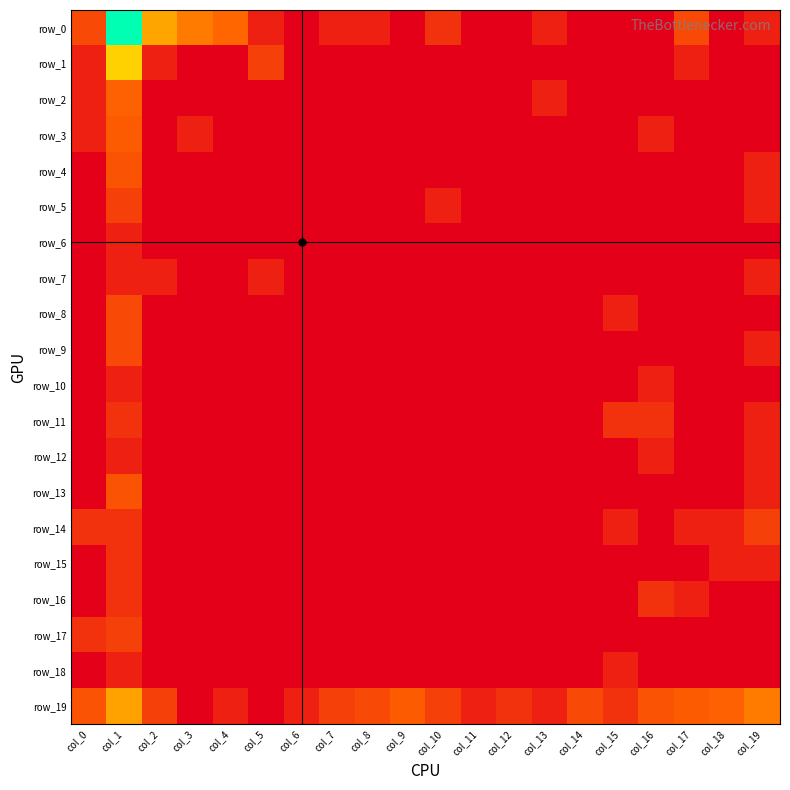

Reading left to right, transcribe all the data shown in this chart.

row_0: 1.6	6.5	3.1	2.5	2.2	0.7	0.0	0.7	0.7	0.0	1.1	0.0	0.0	0.7	0.0	0.0	0.0	1.6	0.0	0.7
row_1: 0.7	3.7	0.7	0.0	0.0	1.4	0.0	0.0	0.0	0.0	0.0	0.0	0.0	0.0	0.0	0.0	0.0	0.7	0.0	0.0
row_2: 0.7	2.1	0.0	0.0	0.0	0.0	0.0	0.0	0.0	0.0	0.0	0.0	0.0	0.7	0.0	0.0	0.0	0.0	0.0	0.0
row_3: 0.7	1.9	0.0	0.7	0.0	0.0	0.0	0.0	0.0	0.0	0.0	0.0	0.0	0.0	0.0	0.0	0.7	0.0	0.0	0.0
row_4: 0.0	1.8	0.0	0.0	0.0	0.0	0.0	0.0	0.0	0.0	0.0	0.0	0.0	0.0	0.0	0.0	0.0	0.0	0.0	0.7
row_5: 0.0	1.4	0.0	0.0	0.0	0.0	0.0	0.0	0.0	0.0	0.7	0.0	0.0	0.0	0.0	0.0	0.0	0.0	0.0	0.7
row_6: 0.0	0.7	0.0	0.0	0.0	0.0	0.0	0.0	0.0	0.0	0.0	0.0	0.0	0.0	0.0	0.0	0.0	0.0	0.0	0.0
row_7: 0.0	0.7	0.7	0.0	0.0	0.7	0.0	0.0	0.0	0.0	0.0	0.0	0.0	0.0	0.0	0.0	0.0	0.0	0.0	0.7
row_8: 0.0	1.6	0.0	0.0	0.0	0.0	0.0	0.0	0.0	0.0	0.0	0.0	0.0	0.0	0.0	0.7	0.0	0.0	0.0	0.0
row_9: 0.0	1.6	0.0	0.0	0.0	0.0	0.0	0.0	0.0	0.0	0.0	0.0	0.0	0.0	0.0	0.0	0.0	0.0	0.0	0.7
row_10: 0.0	0.7	0.0	0.0	0.0	0.0	0.0	0.0	0.0	0.0	0.0	0.0	0.0	0.0	0.0	0.0	0.7	0.0	0.0	0.0
row_11: 0.0	1.1	0.0	0.0	0.0	0.0	0.0	0.0	0.0	0.0	0.0	0.0	0.0	0.0	0.0	1.1	1.1	0.0	0.0	0.7
row_12: 0.0	0.7	0.0	0.0	0.0	0.0	0.0	0.0	0.0	0.0	0.0	0.0	0.0	0.0	0.0	0.0	0.7	0.0	0.0	0.7
row_13: 0.0	1.8	0.0	0.0	0.0	0.0	0.0	0.0	0.0	0.0	0.0	0.0	0.0	0.0	0.0	0.0	0.0	0.0	0.0	0.7
row_14: 1.1	1.1	0.0	0.0	0.0	0.0	0.0	0.0	0.0	0.0	0.0	0.0	0.0	0.0	0.0	0.7	0.0	0.7	0.7	1.4
row_15: 0.0	1.1	0.0	0.0	0.0	0.0	0.0	0.0	0.0	0.0	0.0	0.0	0.0	0.0	0.0	0.0	0.0	0.0	0.7	0.7
row_16: 0.0	1.1	0.0	0.0	0.0	0.0	0.0	0.0	0.0	0.0	0.0	0.0	0.0	0.0	0.0	0.0	1.1	0.7	0.0	0.0
row_17: 1.1	1.4	0.0	0.0	0.0	0.0	0.0	0.0	0.0	0.0	0.0	0.0	0.0	0.0	0.0	0.0	0.0	0.0	0.0	0.0
row_18: 0.0	0.7	0.0	0.0	0.0	0.0	0.0	0.0	0.0	0.0	0.0	0.0	0.0	0.0	0.0	0.7	0.0	0.0	0.0	0.0
row_19: 1.8	3.0	1.4	0.0	0.7	0.0	0.7	1.4	1.6	1.9	1.4	0.7	1.1	0.7	1.6	1.1	1.8	1.9	2.1	2.5